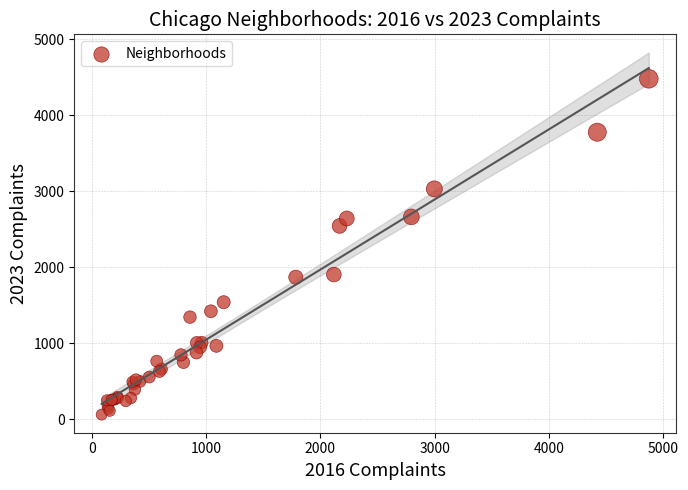

What Y value in the scatter plot is closest to 2270?

2544